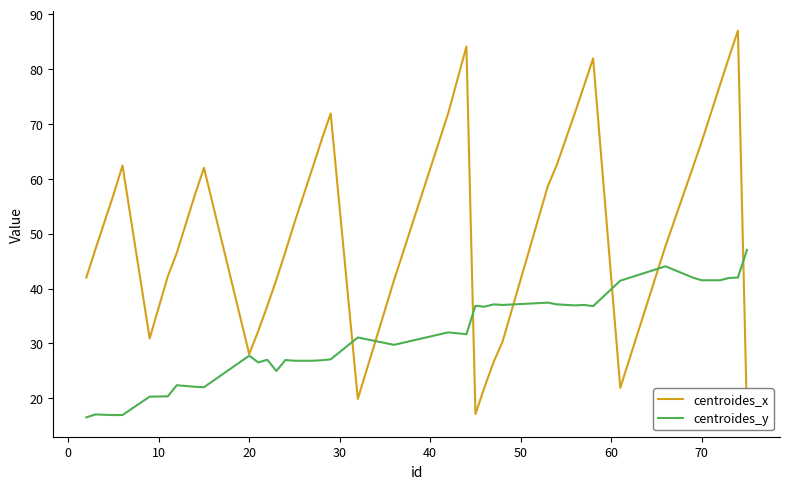

What is the minimum value for centroides_y?

16.5